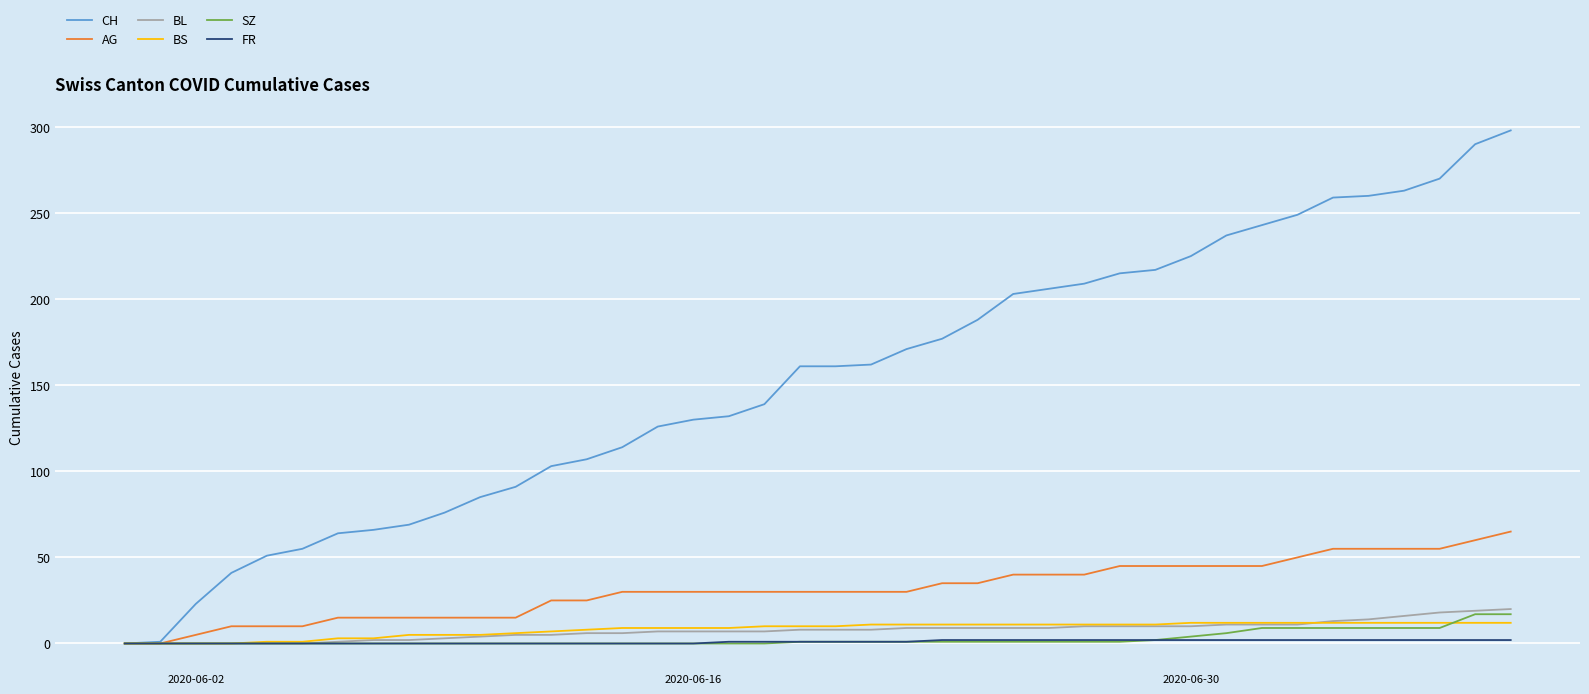

Which series has the largest total across all categories?

CH